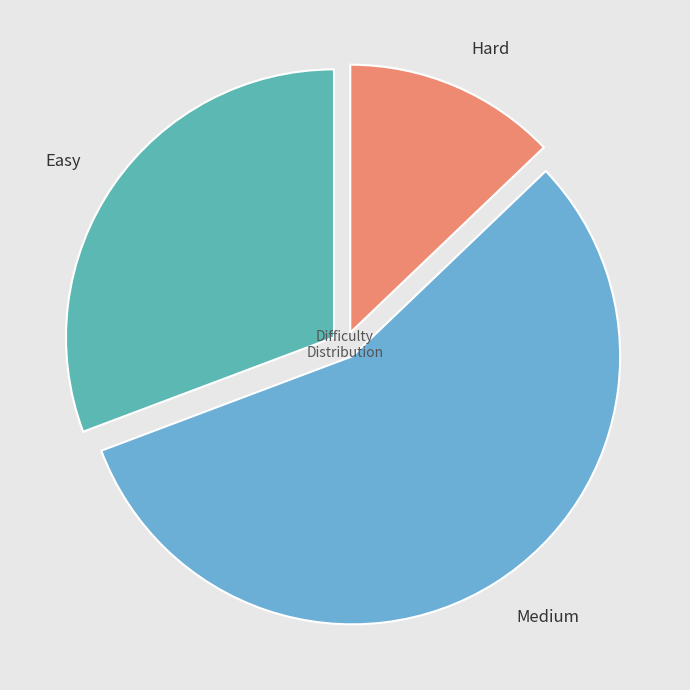

Which category accounts for the majority?

Medium